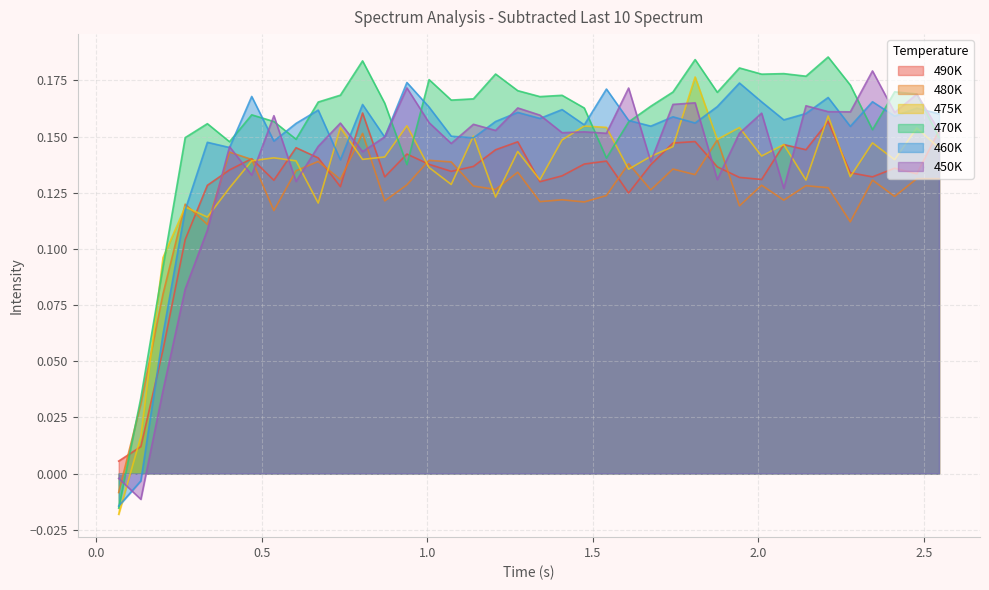

What is the difference between the 490K values at 2.077 and 0.067?

0.1